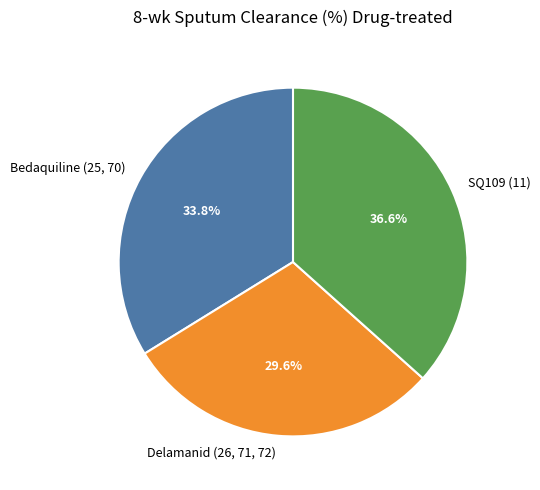

What percentage is the SQ109 (11) slice, to the nearest percent?

37%